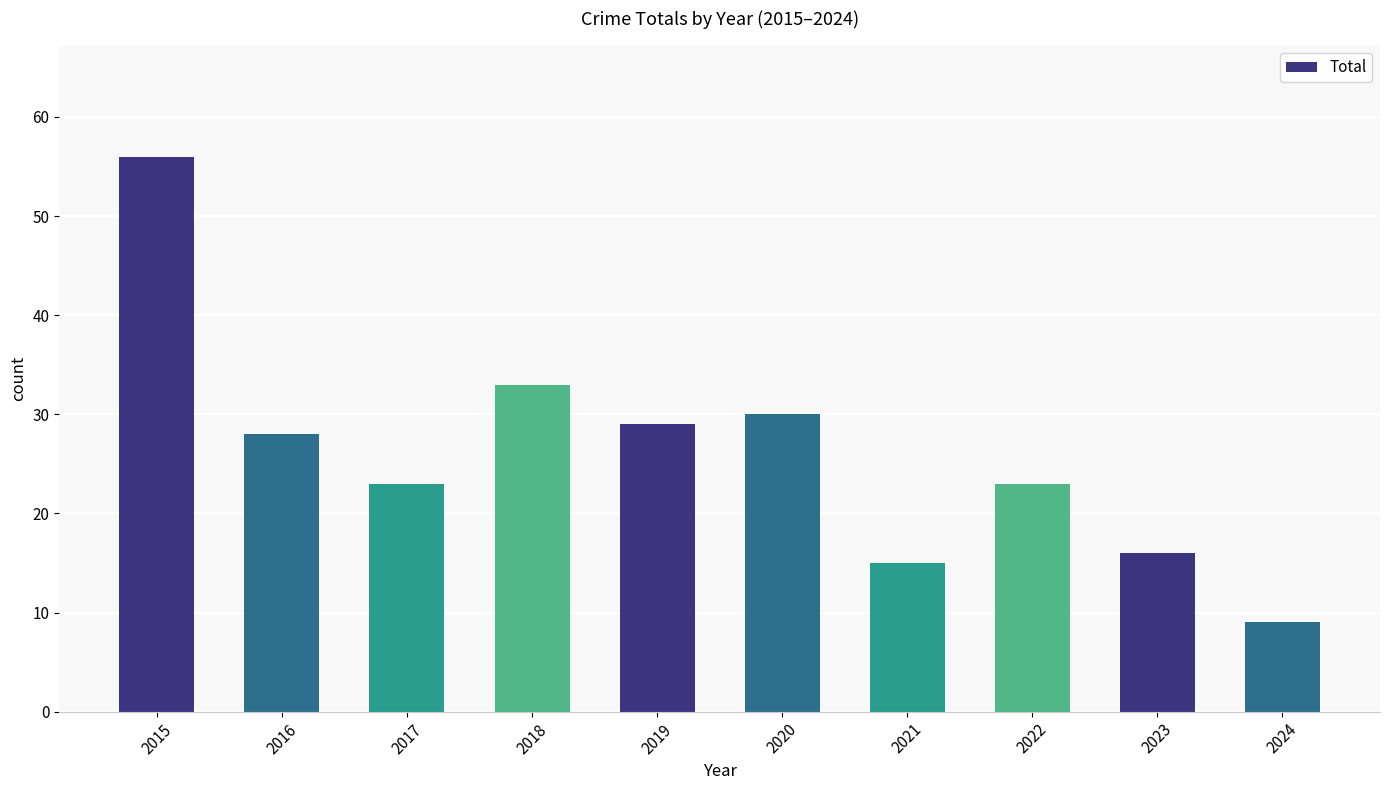

What is the difference between the maximum and minimum values?

47